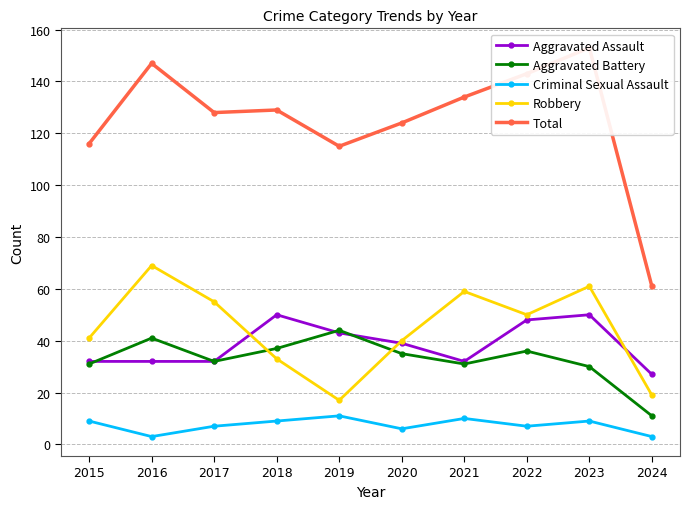

What is the value of the Criminal Sexual Assault point at the 7th from the left?

10